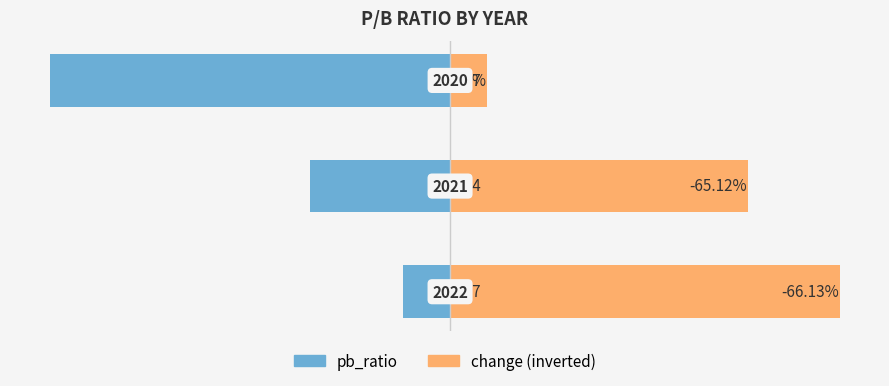

The value of pb_ratio at 0 is -1.6. True or false?

False